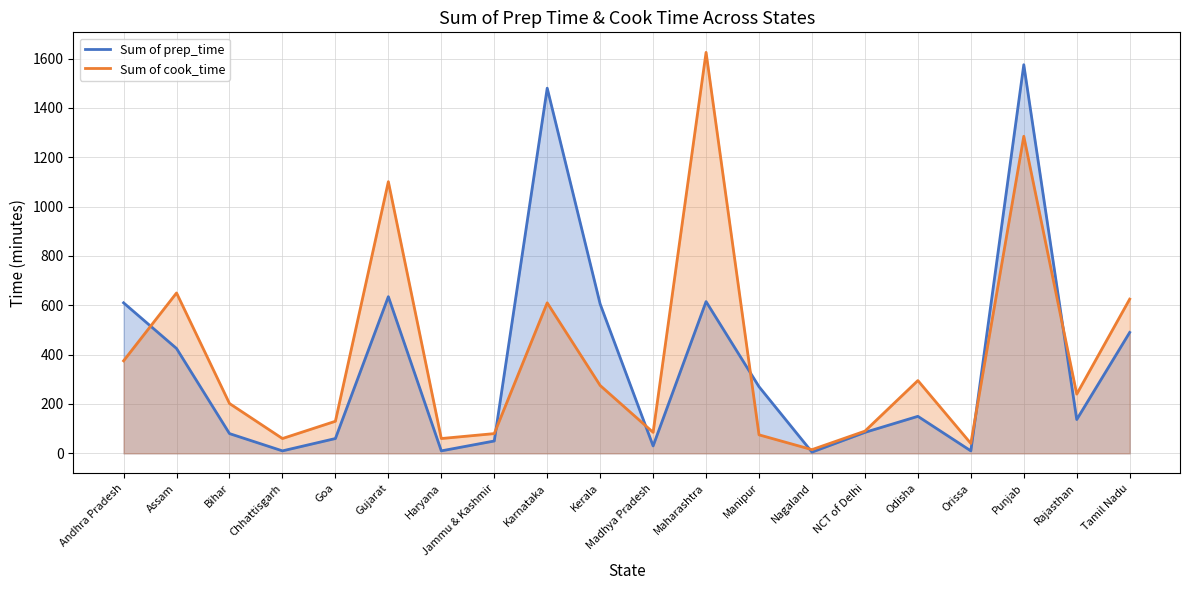

Which label corresponds to the largest value in the chart?

Maharashtra